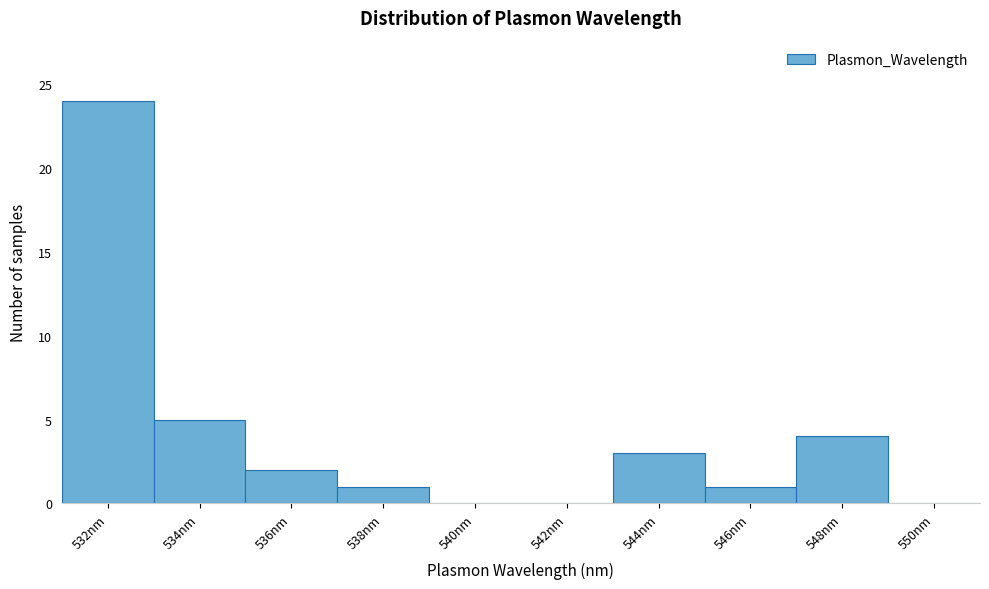

Reading right to left, what are all the values shown in this chart?

550nm=0	548nm=4	546nm=1	544nm=3	542nm=0	540nm=0	538nm=1	536nm=2	534nm=5	532nm=24